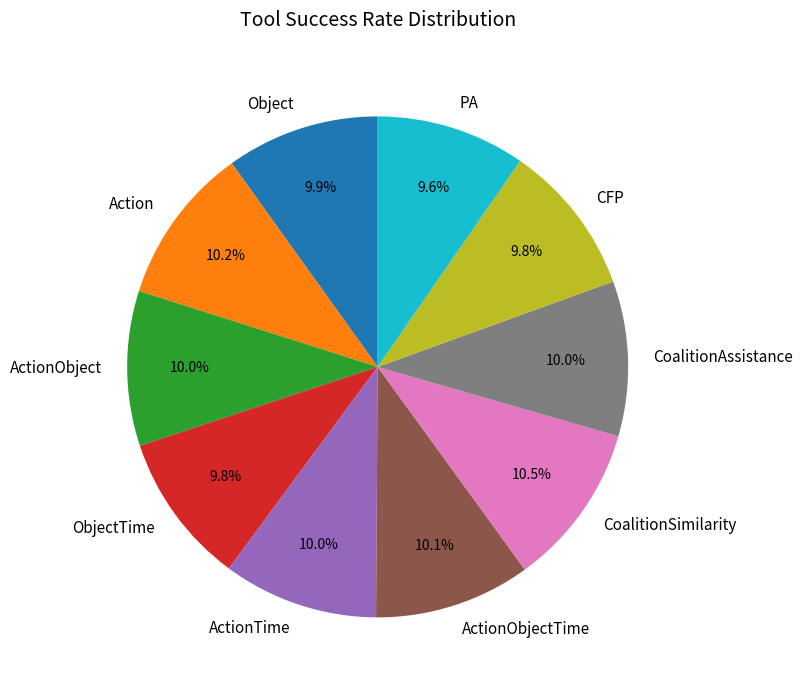

The ActionObjectTime slice represents 10% of the pie. True or false?

True